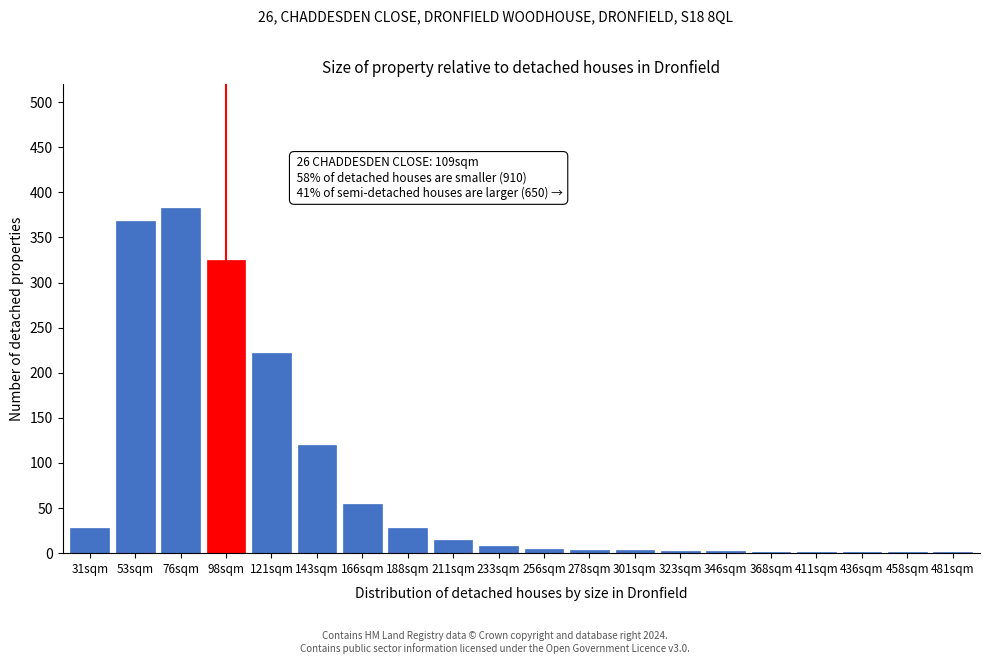

Which label corresponds to the largest value in the chart?

76sqm